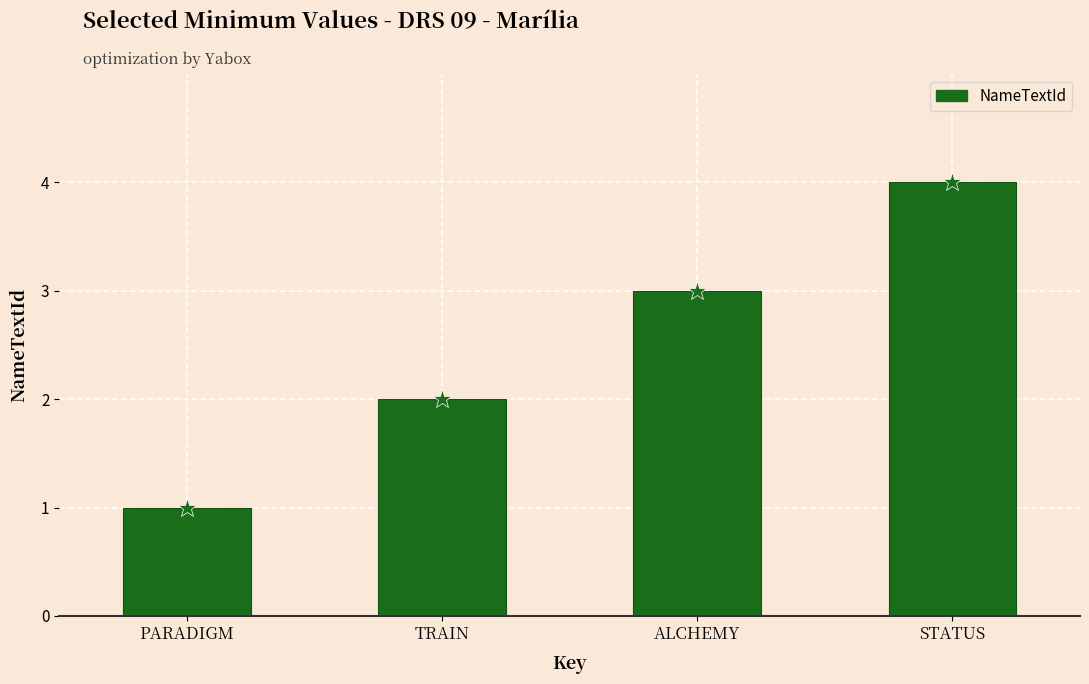

What is the sum of the values at PARADIGM and STATUS?

5